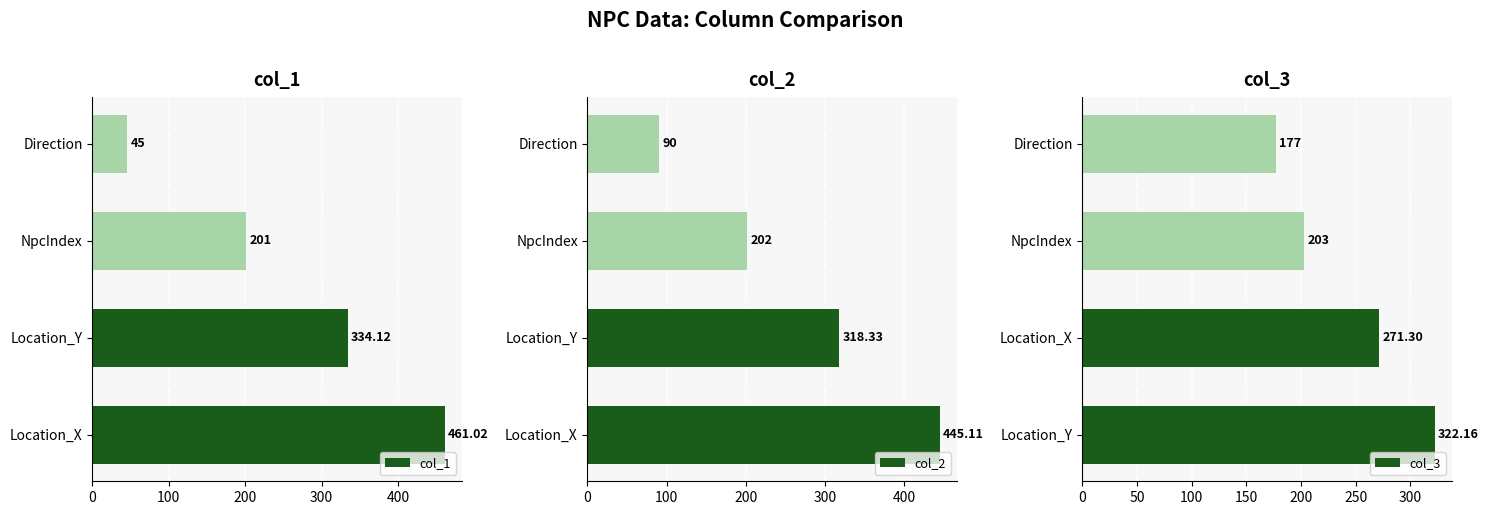

What is the difference between the maximum and minimum values in the col_3 series?

145.2